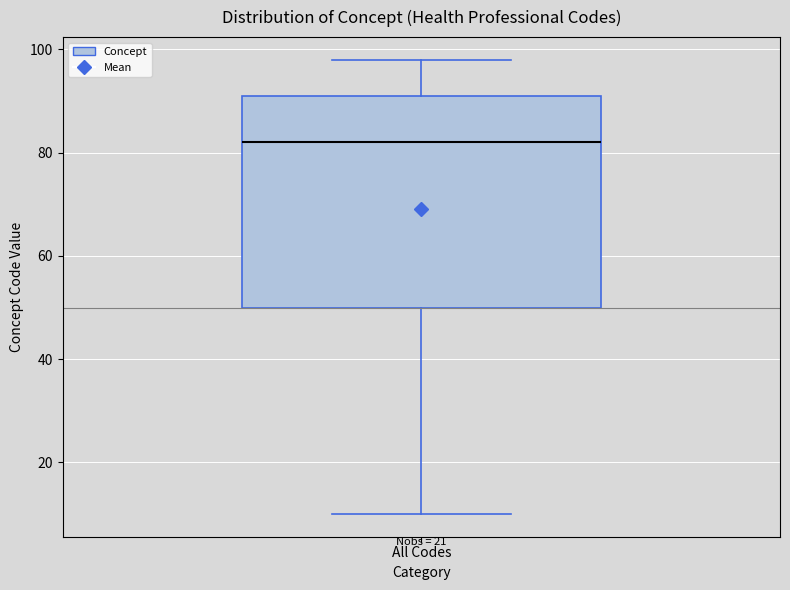

Transcribe this box plot: give where the median line is, the range the box spans, and where the two whiskers end, as read against the y-axis. The values are not printed on the chart, so give them approximately, as read against the axis.

median 82, box 50 to 92, whiskers 10 to 98